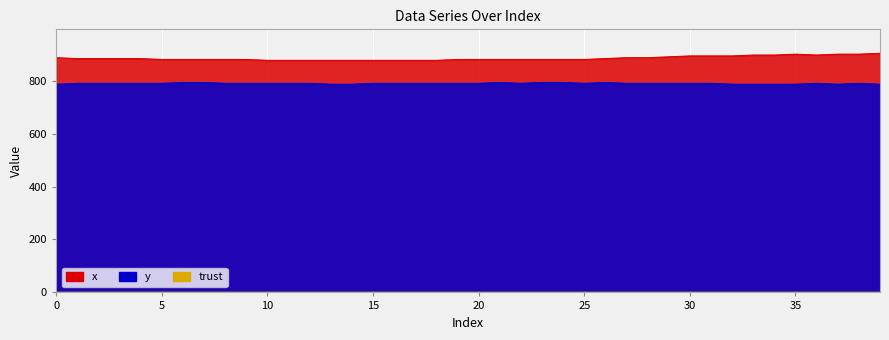

What is the greatest value displayed?

903.3